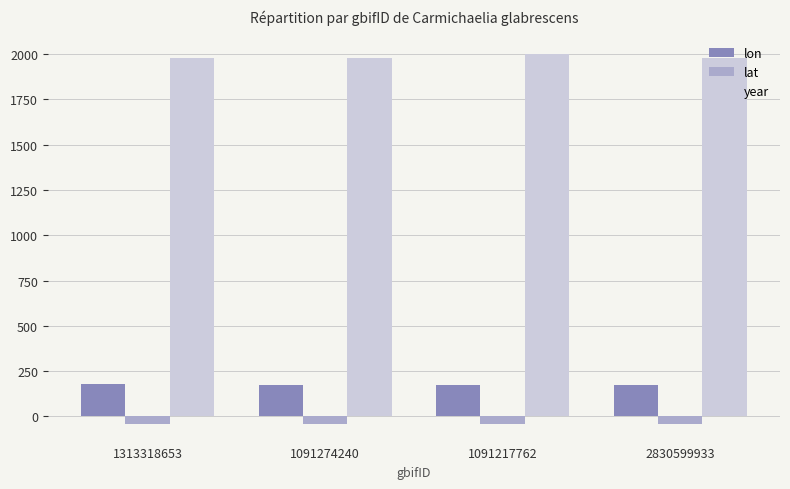

At how many categories does at least one series exceed 1588?

4